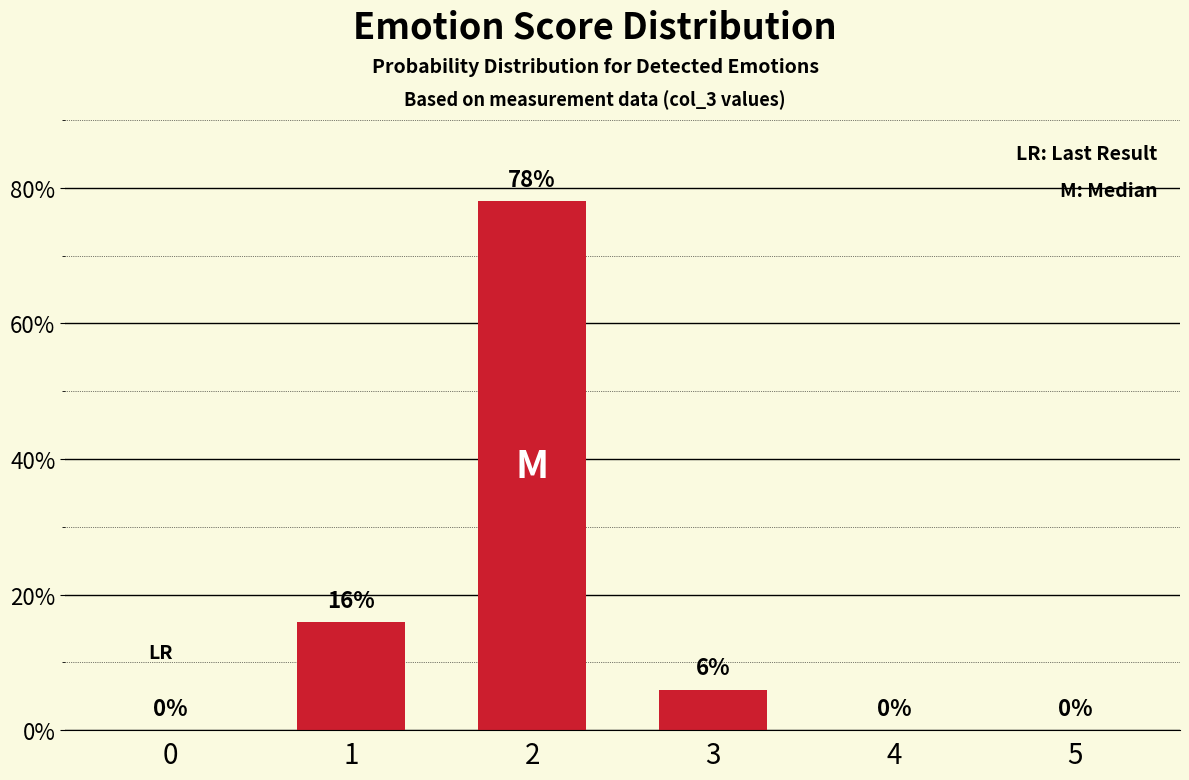

What is the sum of all values?

100